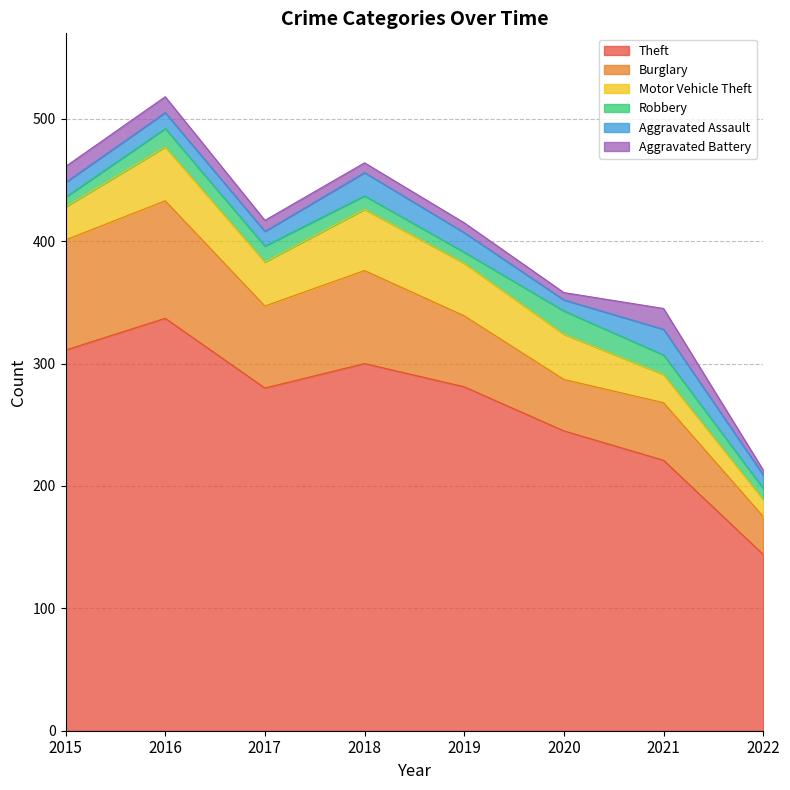

At which label does Burglary first exceed 67?

2015